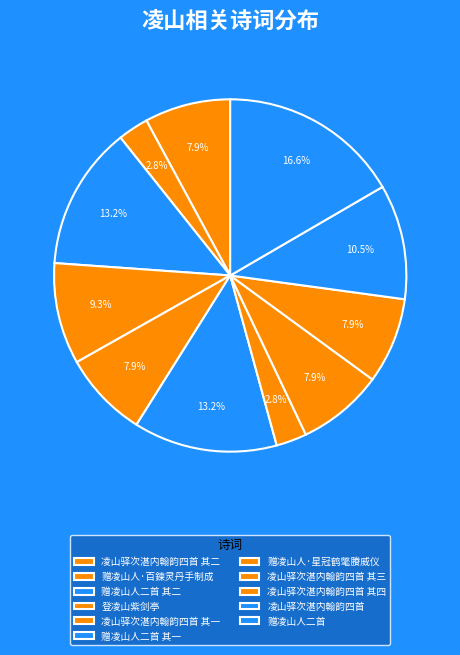

How many segments does this pie chart have?

11